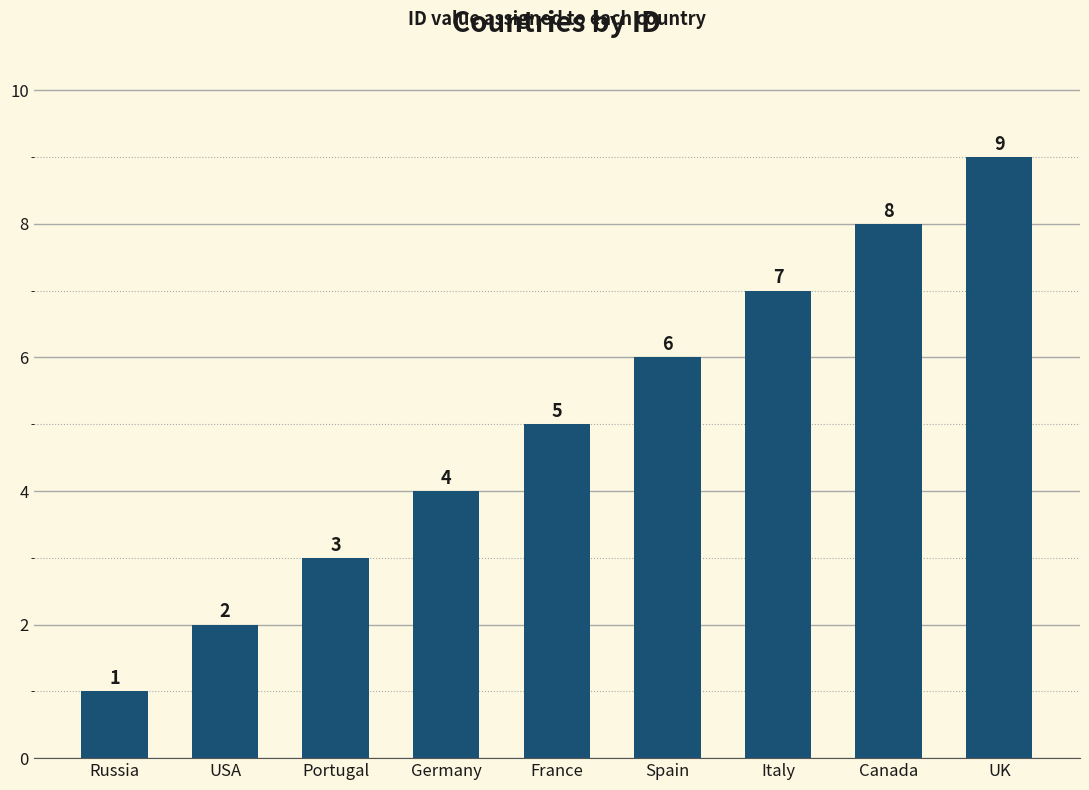

Reading left to right, extract all data points from this chart.

1	2	3	4	5	6	7	8	9